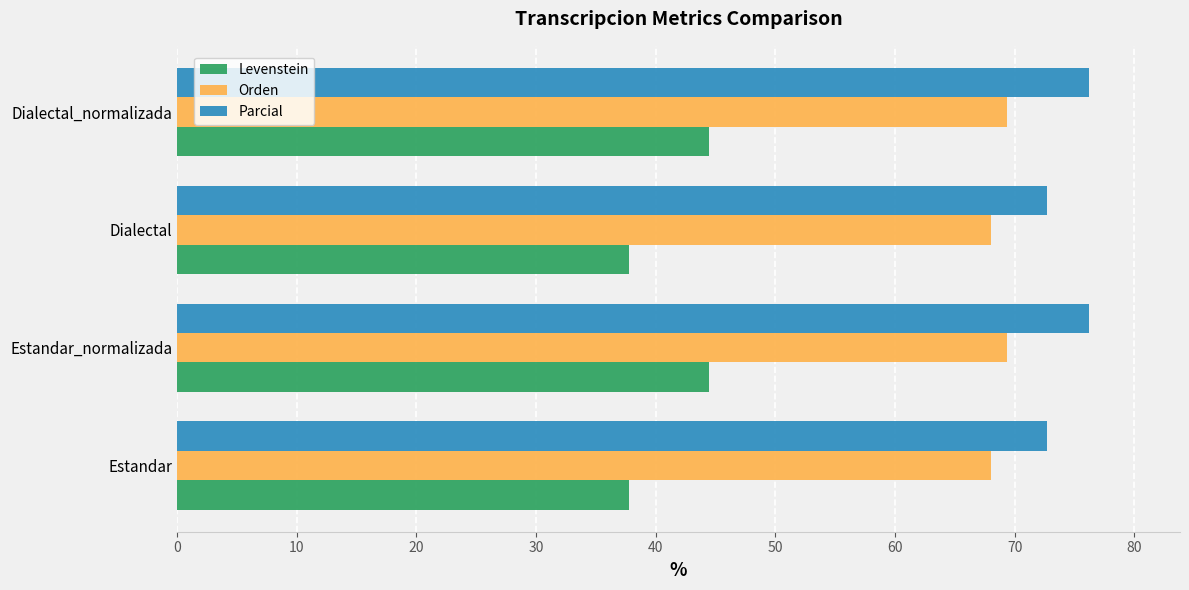

What is the minimum value for Levenstein?

37.8